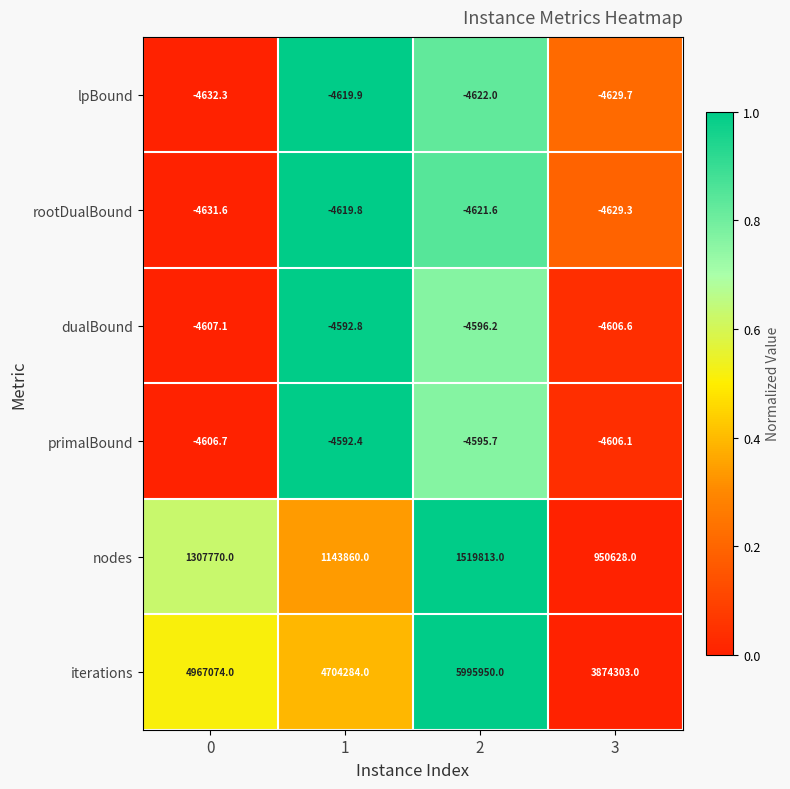

What is the lowest value of the lpBound series?

-4632.3